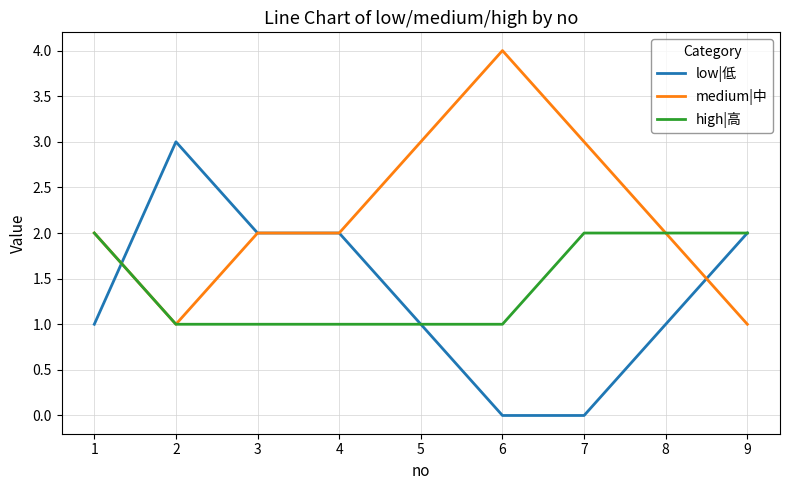

Reading left to right, transcribe all the data shown in this chart.

low|低: 1=1	2=3	3=2	4=2	5=1	6=0	7=0	8=1	9=2
medium|中: 1=2	2=1	3=2	4=2	5=3	6=4	7=3	8=2	9=1
high|高: 1=2	2=1	3=1	4=1	5=1	6=1	7=2	8=2	9=2